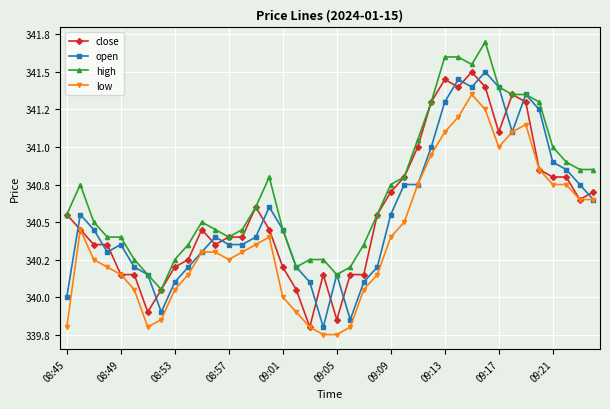

Does the chart have visible grid lines?

Yes